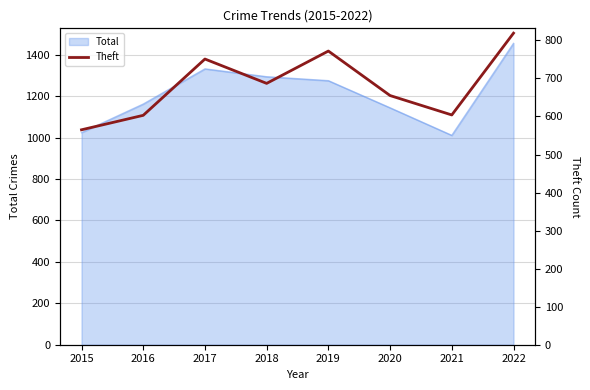

How many lines are shown in the chart?

1